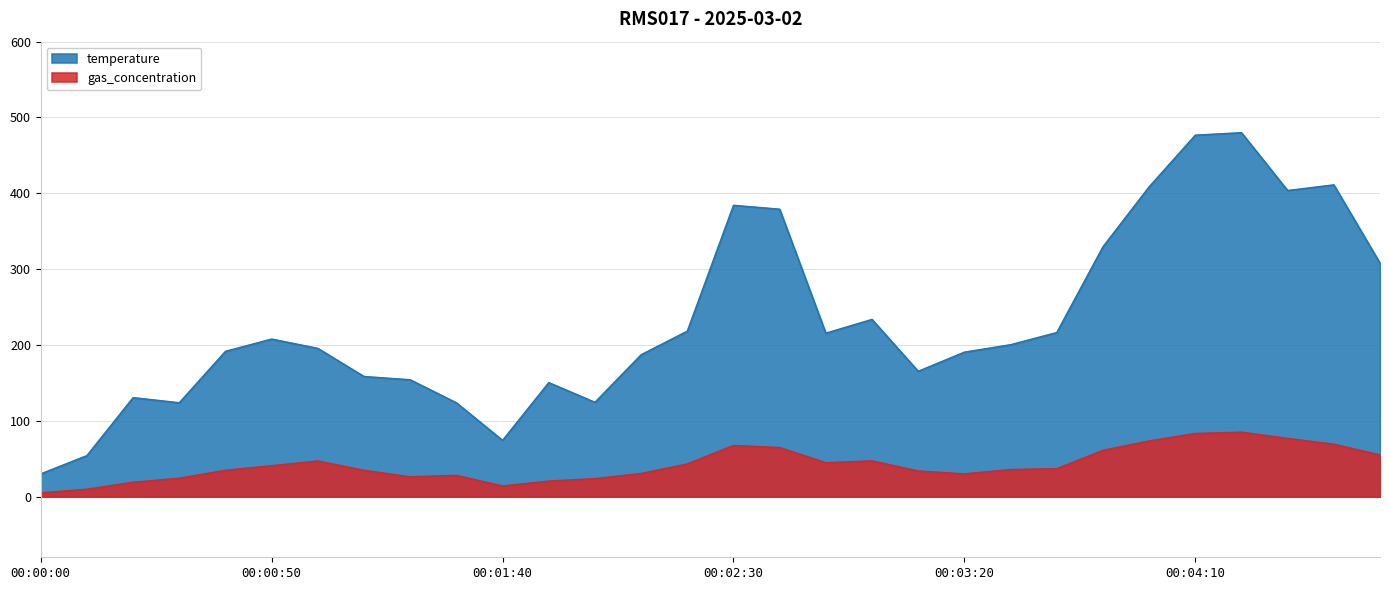

What are all the series names shown in the legend?

temperature, gas_concentration